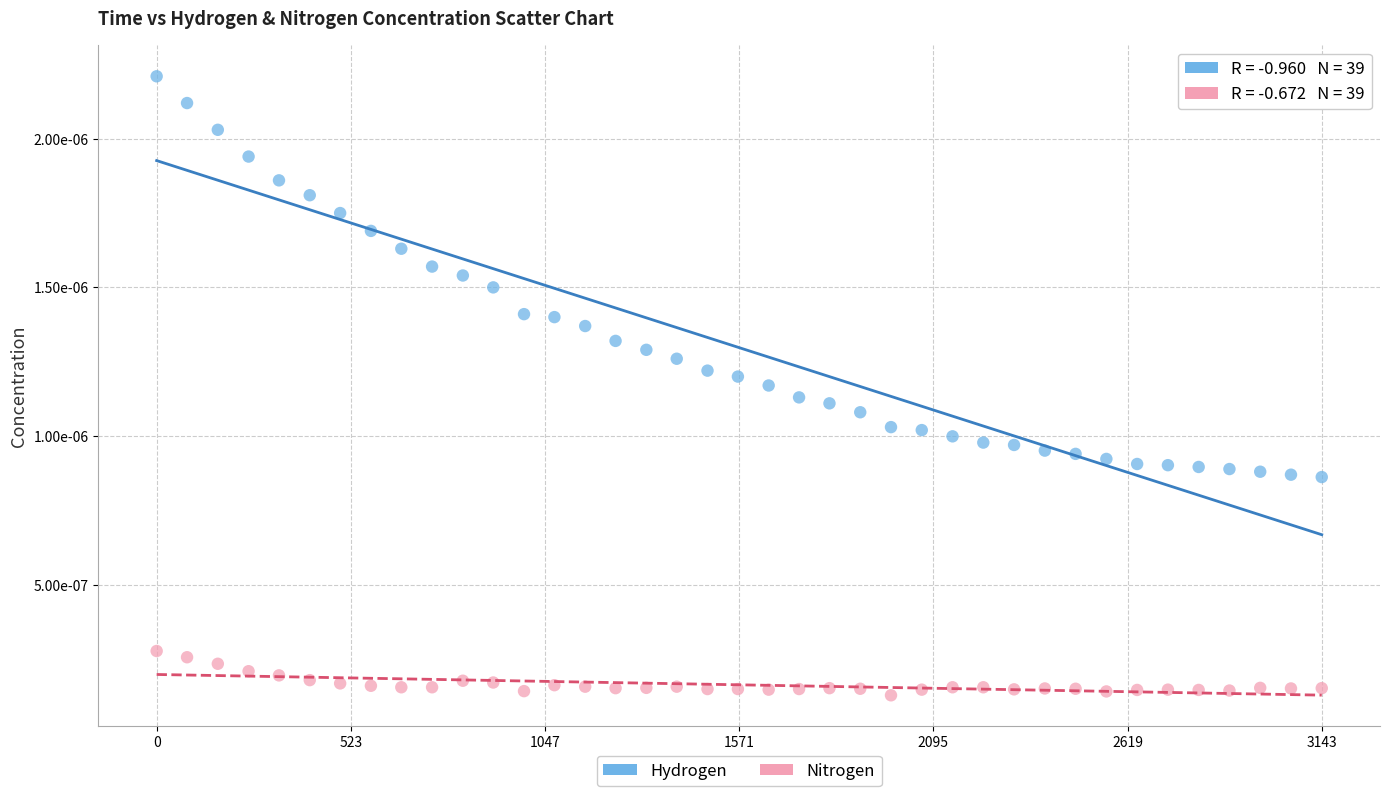

What are all the series names shown in the legend?

Hydrogen, Nitrogen